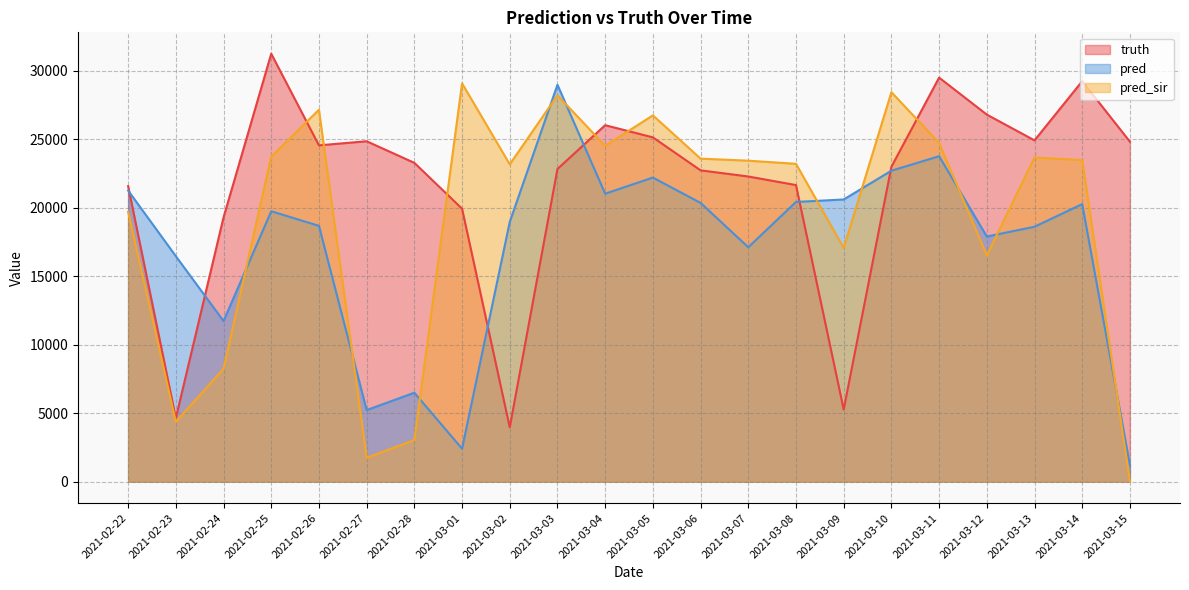

What is the label of the 11th point from the right?

2021-03-05